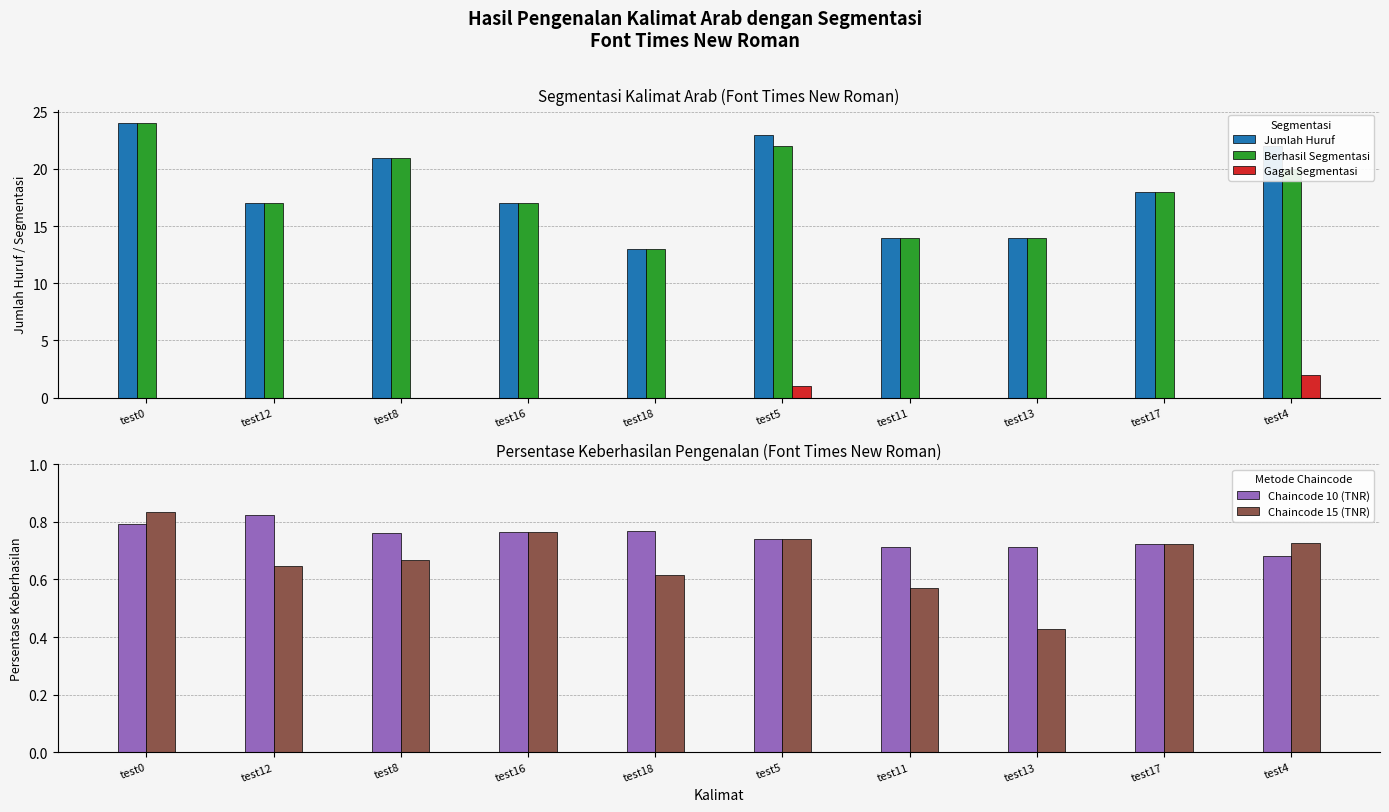

How many data points in Jumlah Huruf are above 18?

4